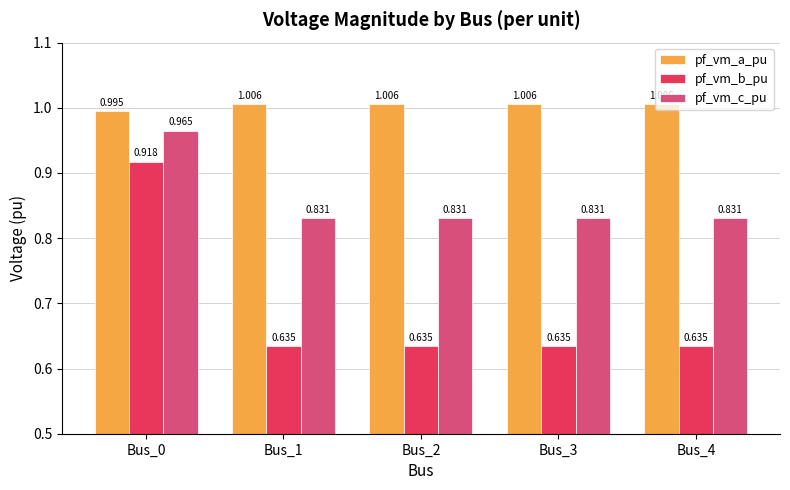

What is the sum of the pf_vm_b_pu values at Bus_4 and Bus_3?

1.3